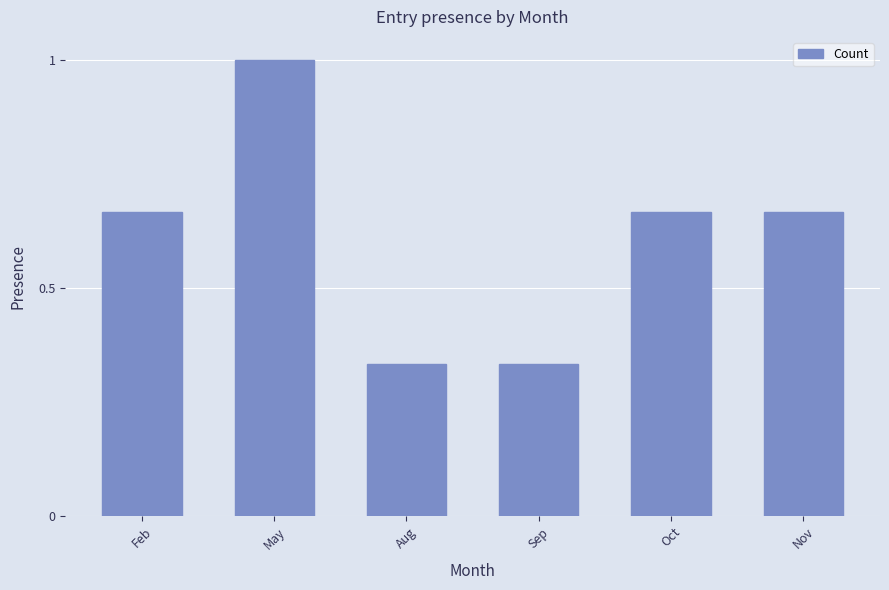

Count the values in the range 0 to 1.

6